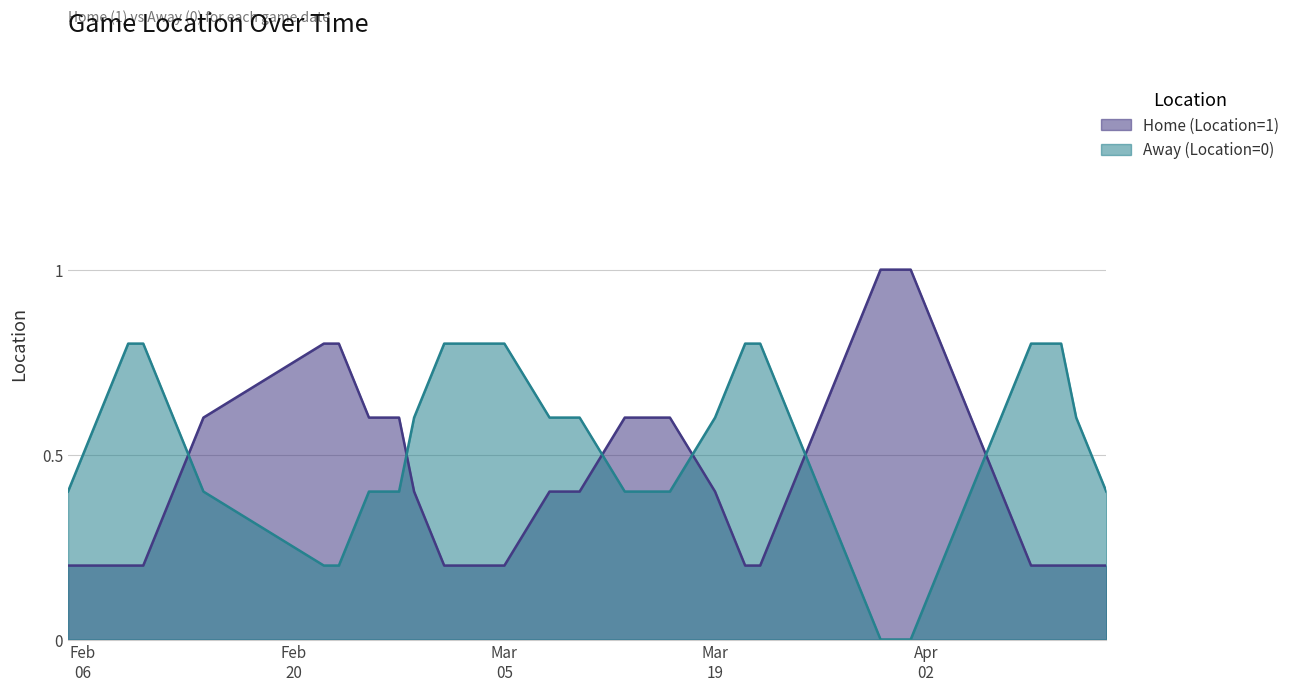

How many Home (Location=1) values are between 0 and 1?

33